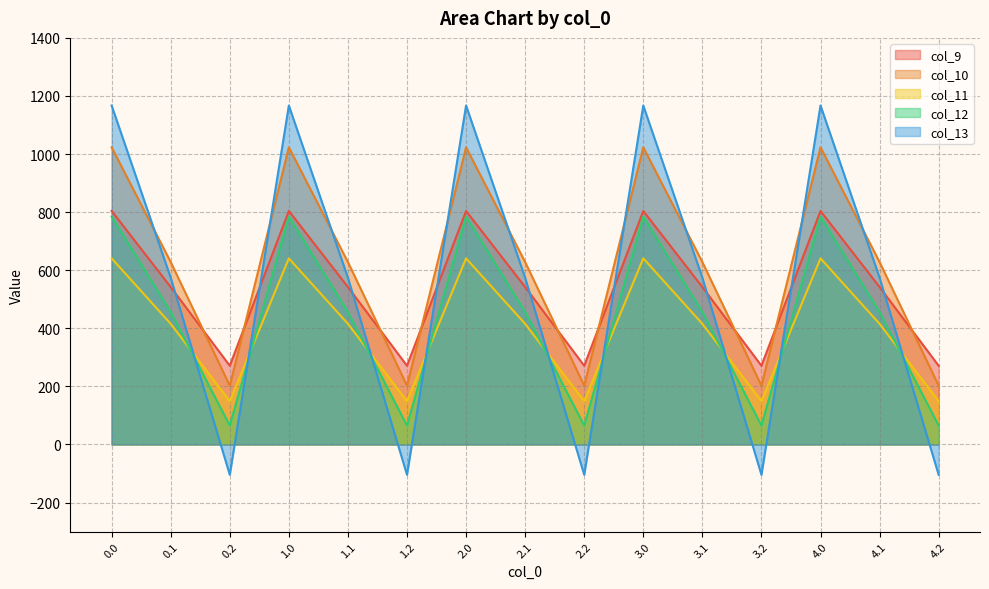

What are all the series names shown in the legend?

col_9, col_10, col_11, col_12, col_13